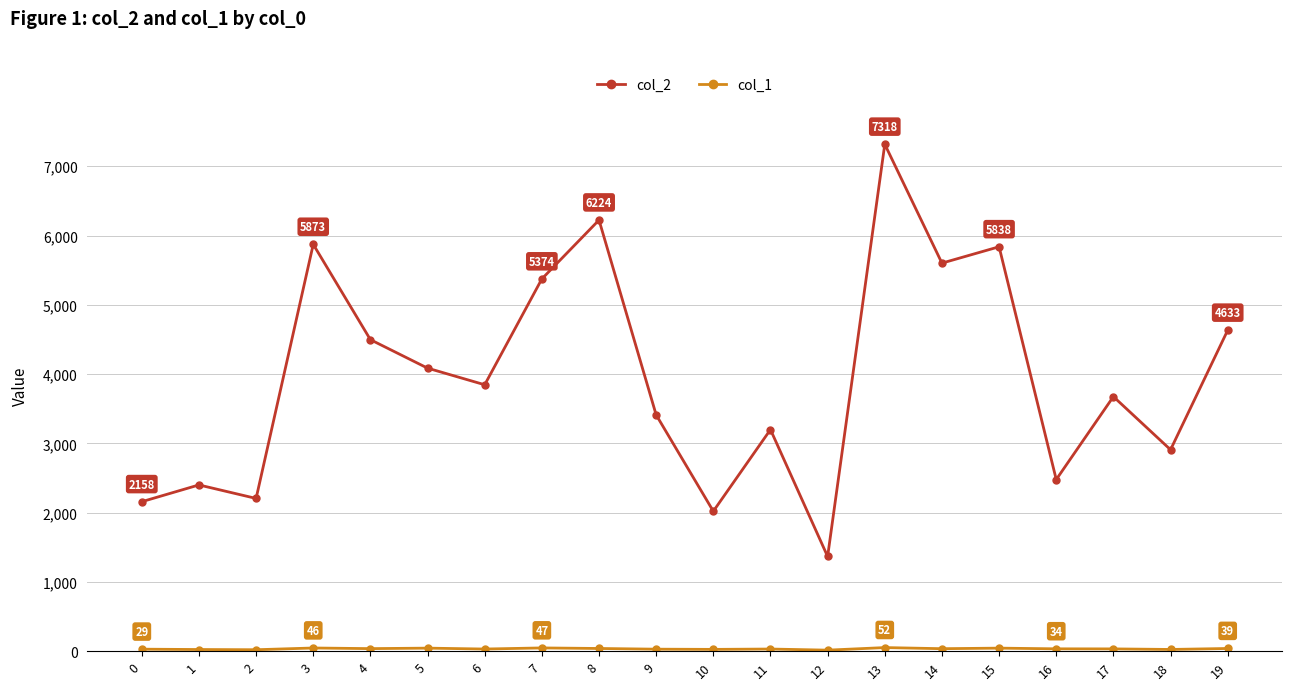

Which series has the largest total across all categories?

col_2